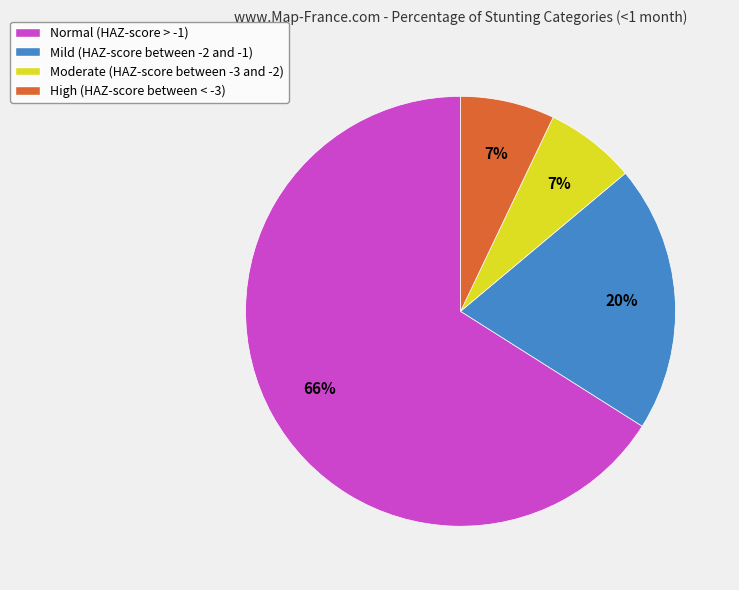

What is the largest slice in the pie chart?

Normal (HAZ-score > -1)